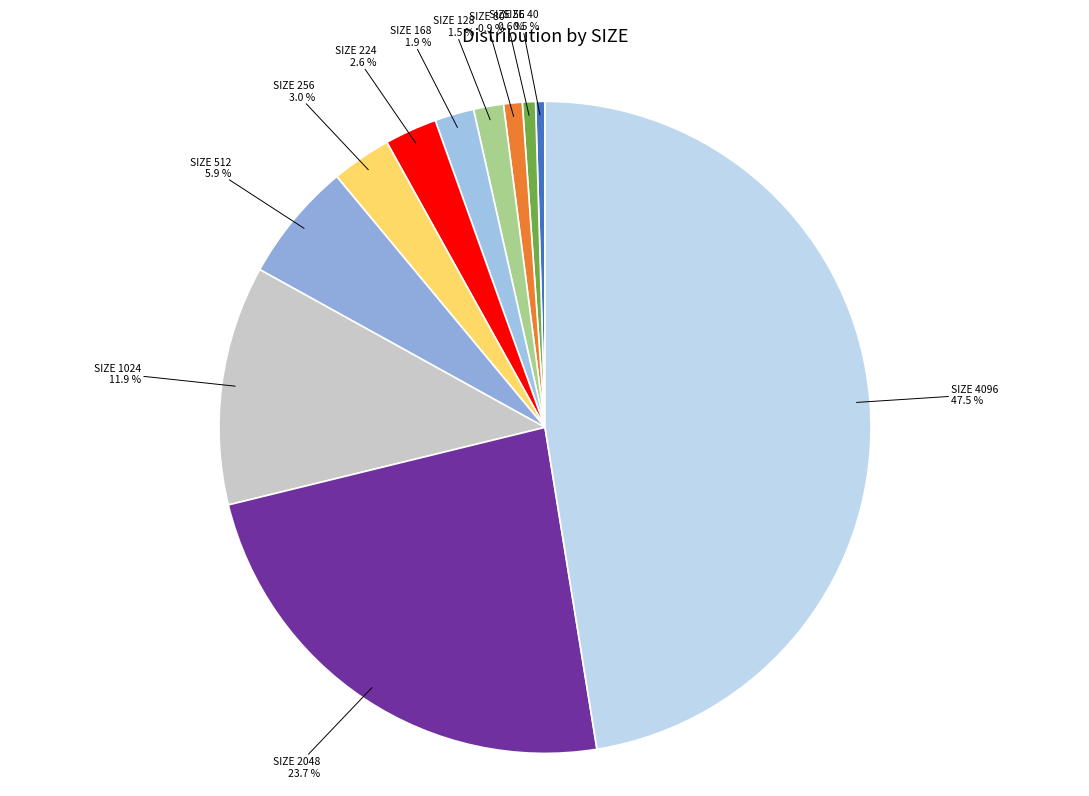

Between SIZE 128 and SIZE 4096, which is larger?

SIZE 4096